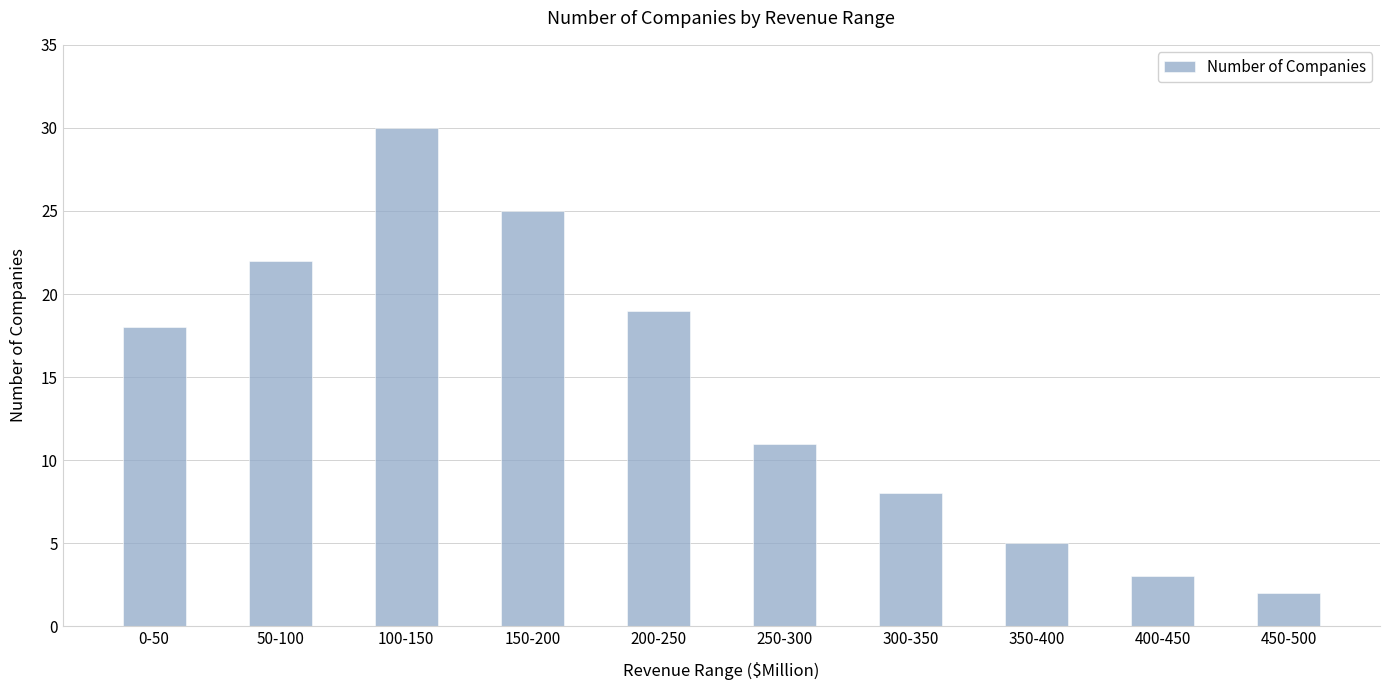

What is the sum of the values at 50-100 and 400-450?

25